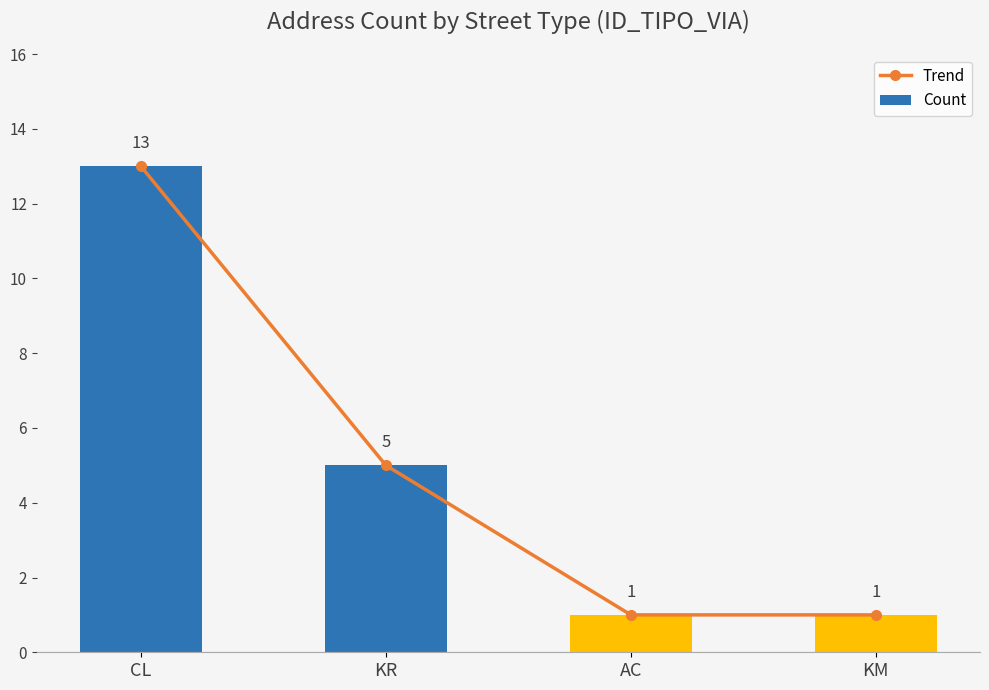

What is the total value across all series at KR?

10